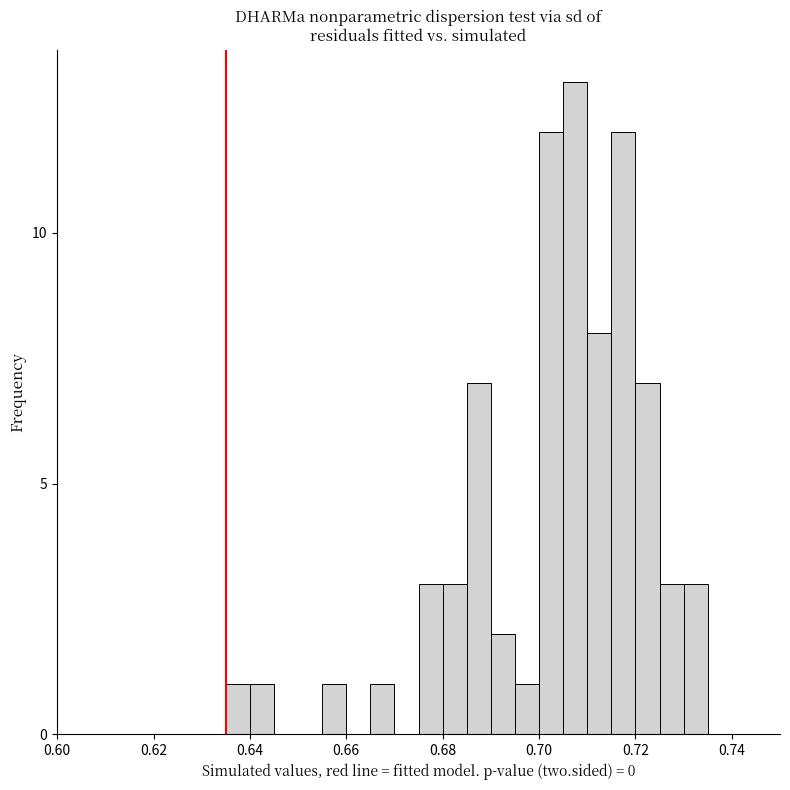

Read against the x-axis, roughly where is the centre of the tallest bar?

0.708